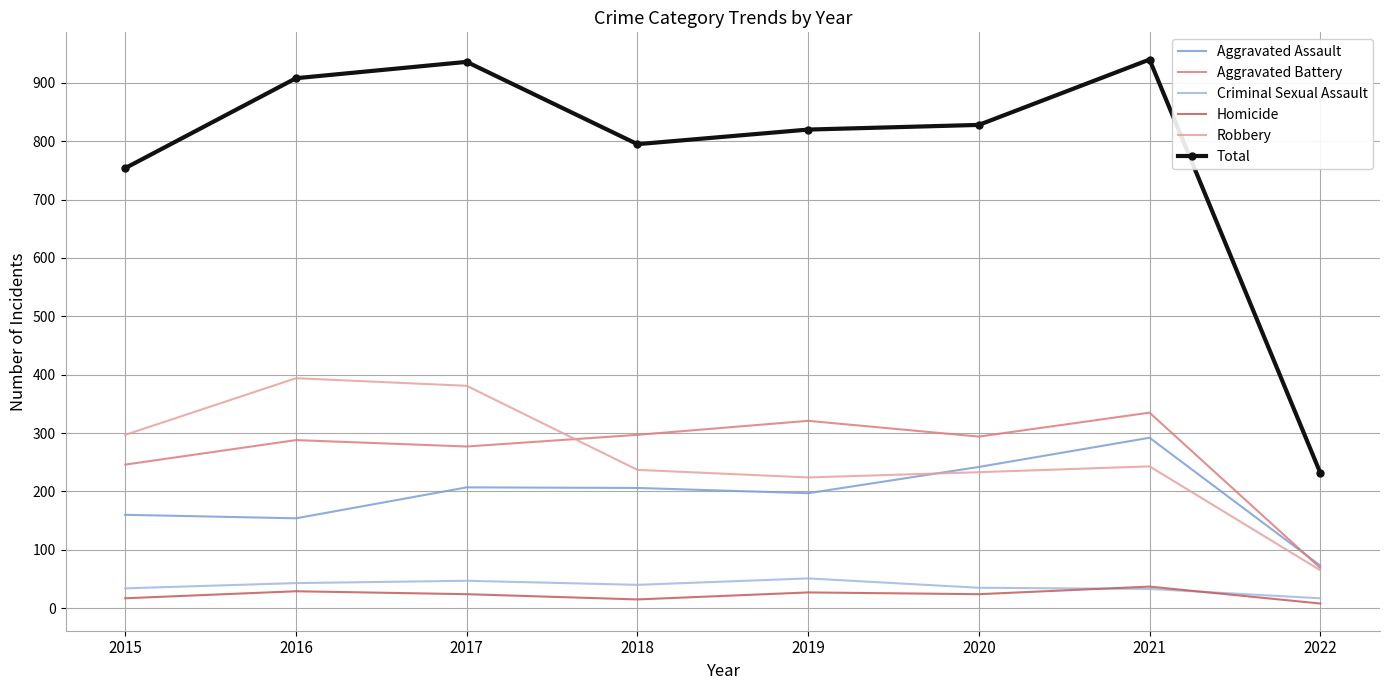

The value of Aggravated Assault at 2019 is 197. True or false?

True